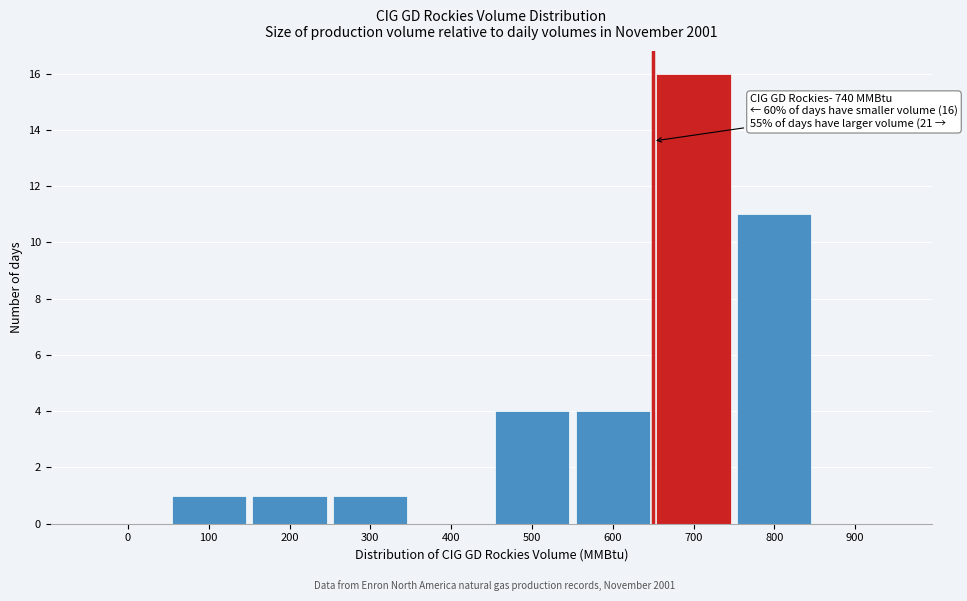

Reading left to right, list all the values displayed in this chart.

0=0	100=1	200=1	300=1	400=0	500=4	600=4	700=16	800=11	900=0